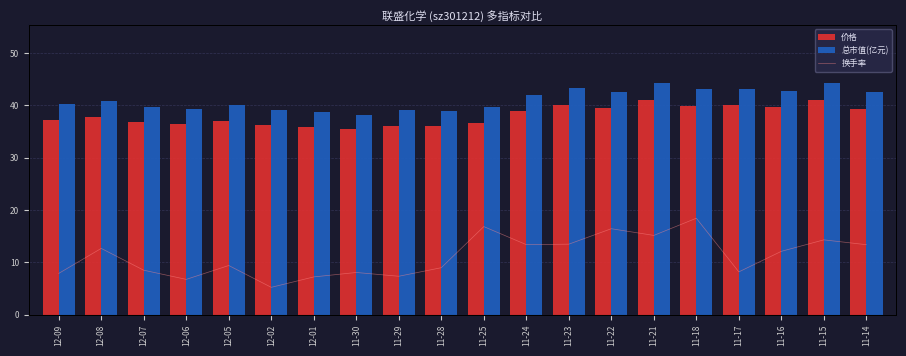

What are all the series names shown in the legend?

价格, 总市值(亿元), 换手率